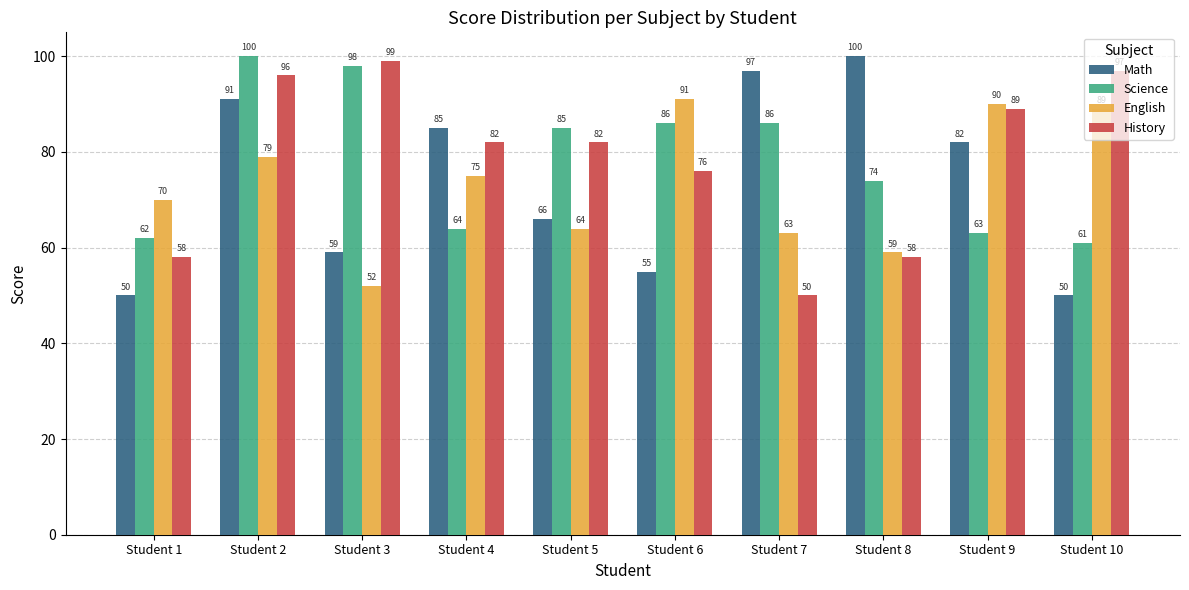

True or false: English has a value of 50 at Student 6.

False